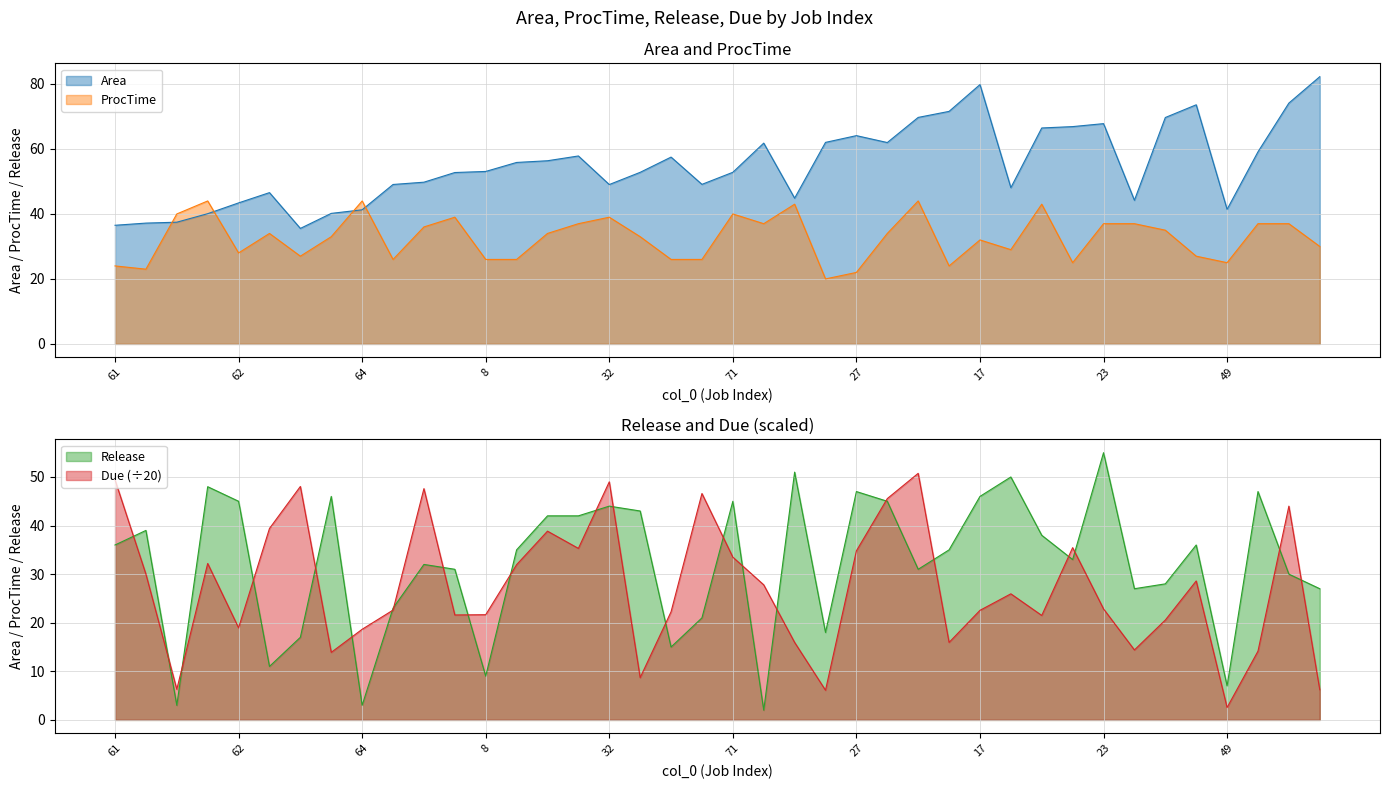

Is it true that Area equals 53.1 at 8?

True